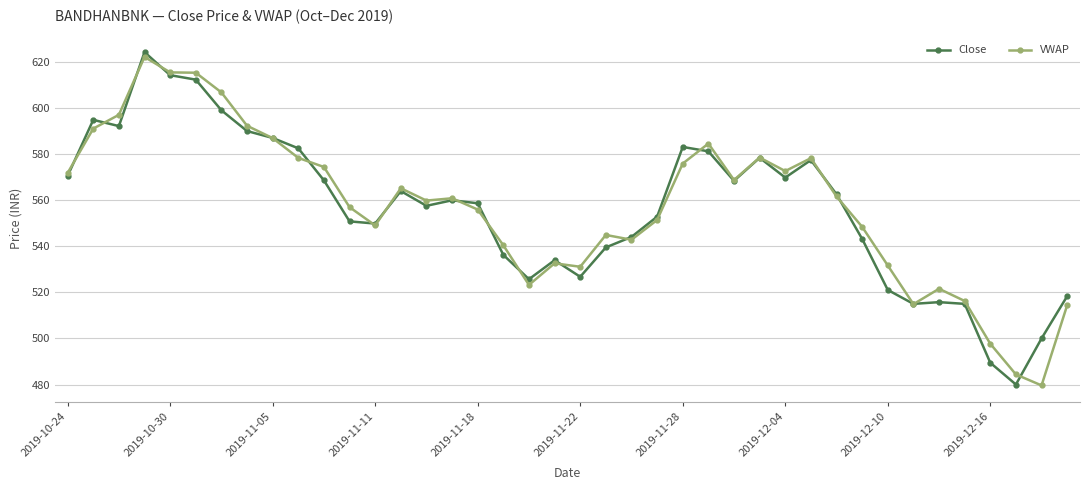

Which series has the largest range (max minus min)?

Close